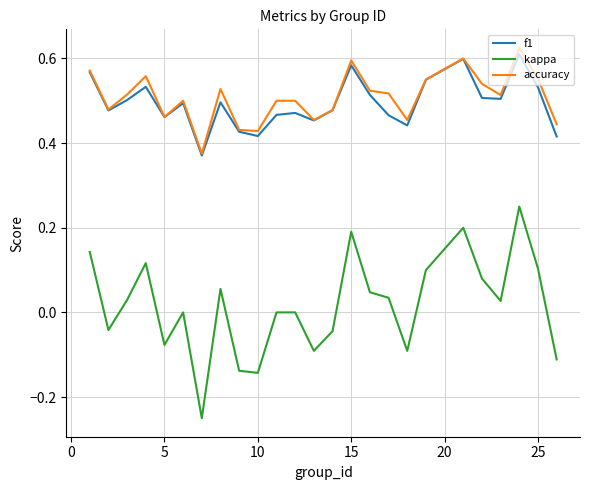

Which series has the largest range (max minus min)?

kappa